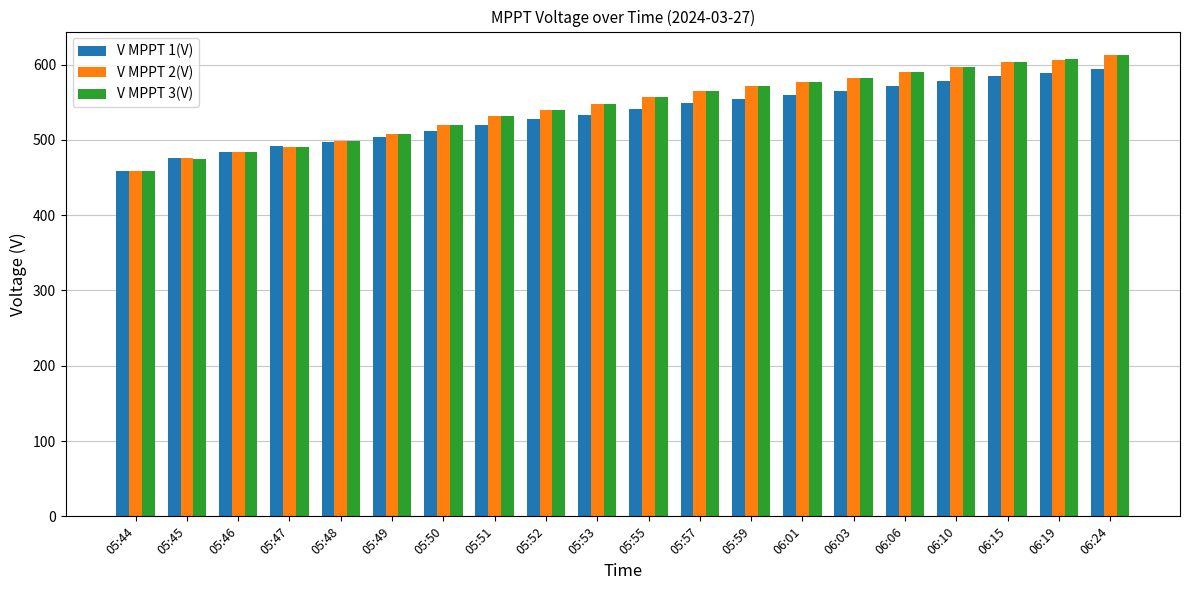

Which series changed the most between 05:44 and 06:01?

V MPPT 3(V)